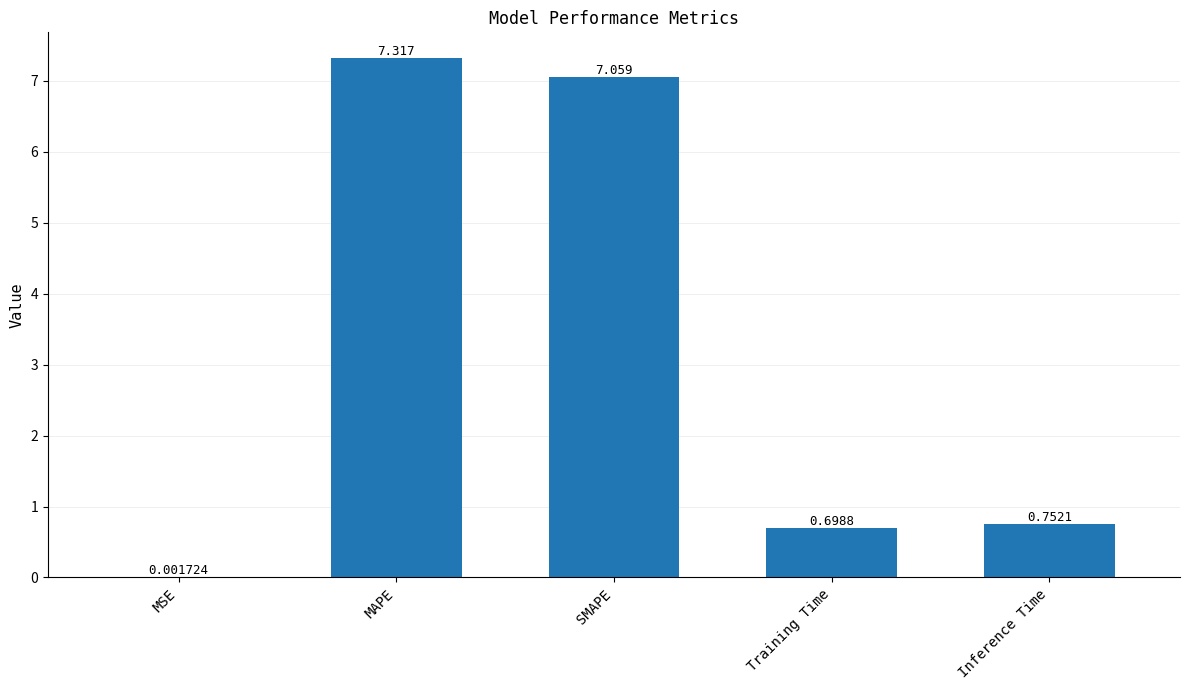

At which label is the value closest to 3?

Inference Time